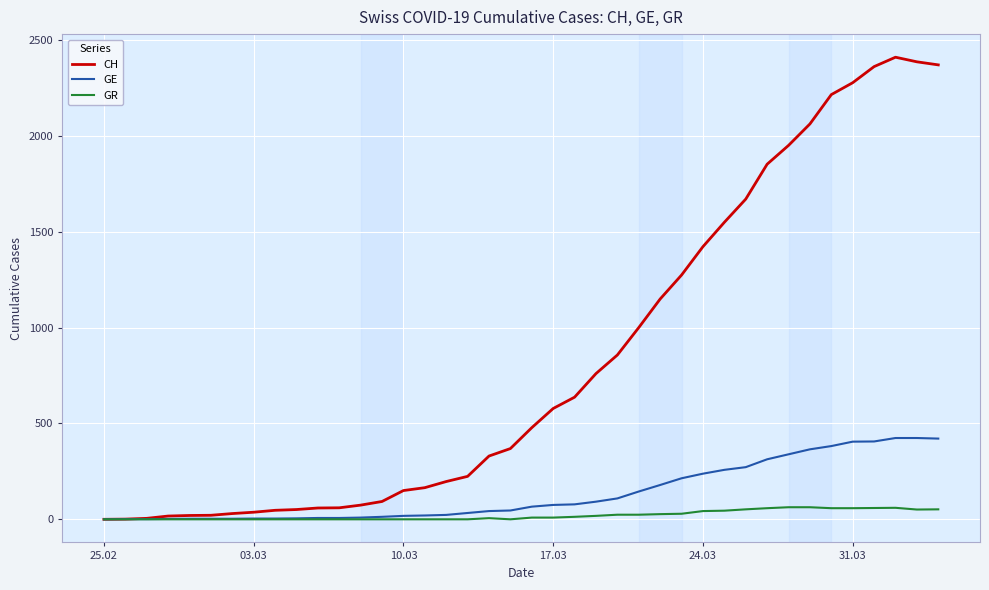

What is the sum of all CH values?

33207